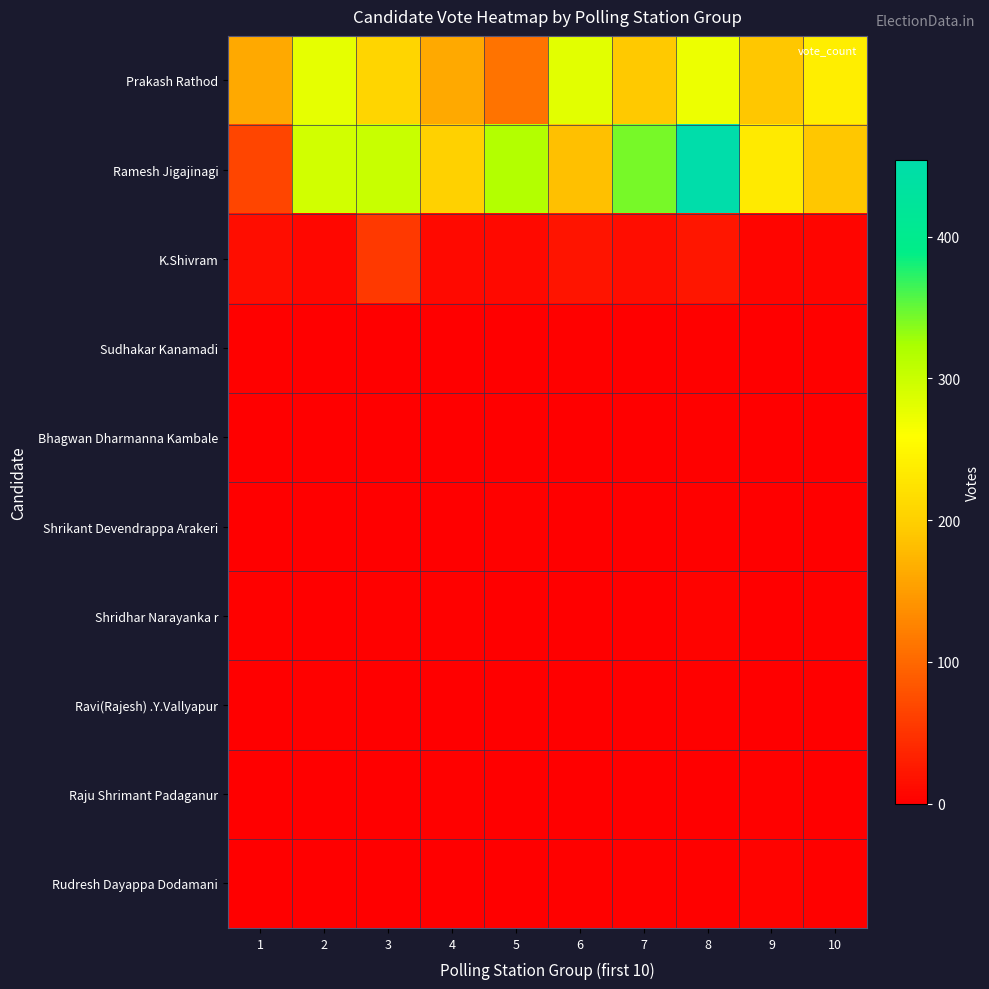

Which series has the largest total across all categories?

Ramesh Jigajinagi